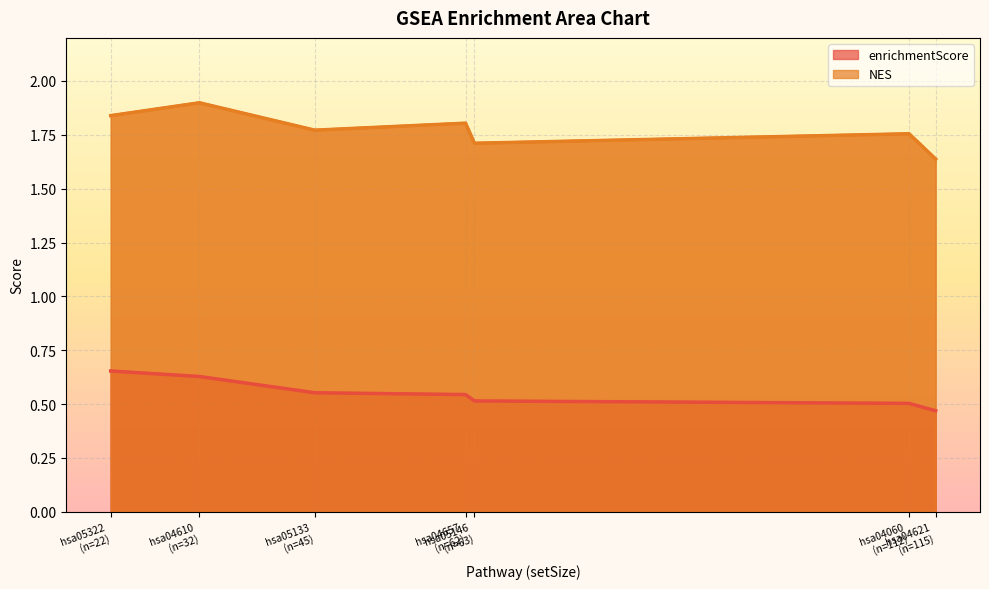

What is the label of the 2nd point from the left?

hsa04610